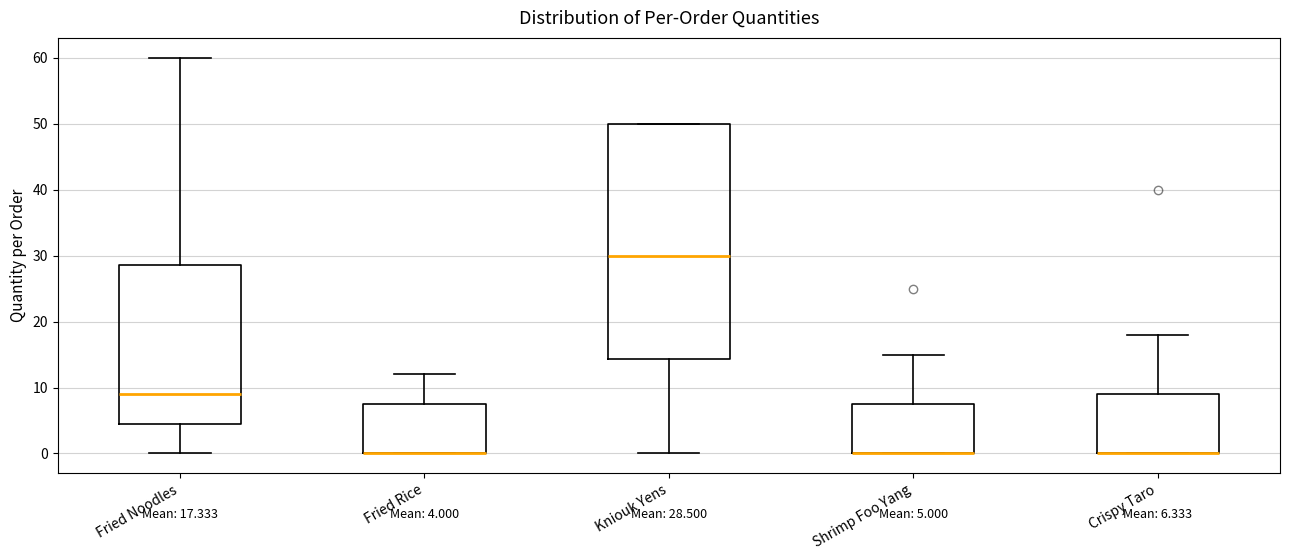

Which box is the tallest, from its lower edge to its upper edge?

Kniouk Yens